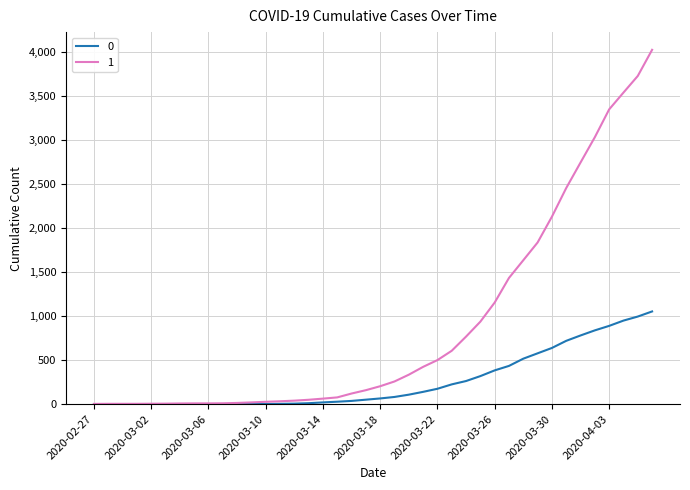

List the series in order of their peak value, highest first.

1, 0